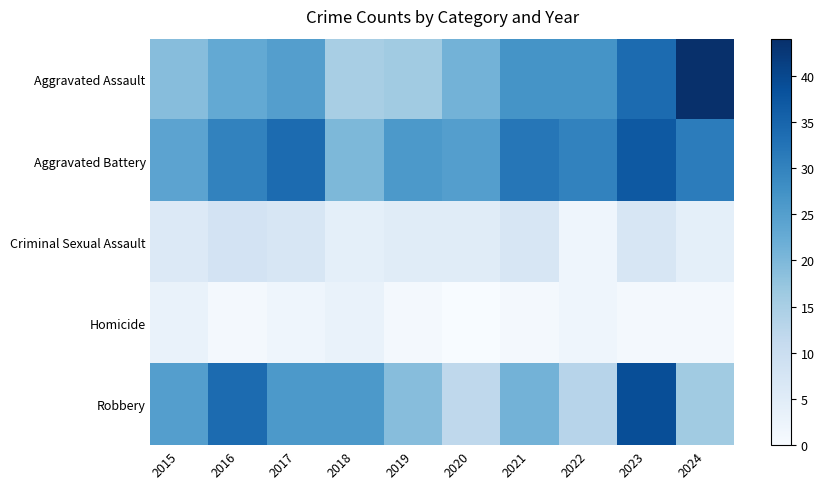

Which series has the largest total across all categories?

Aggravated Battery